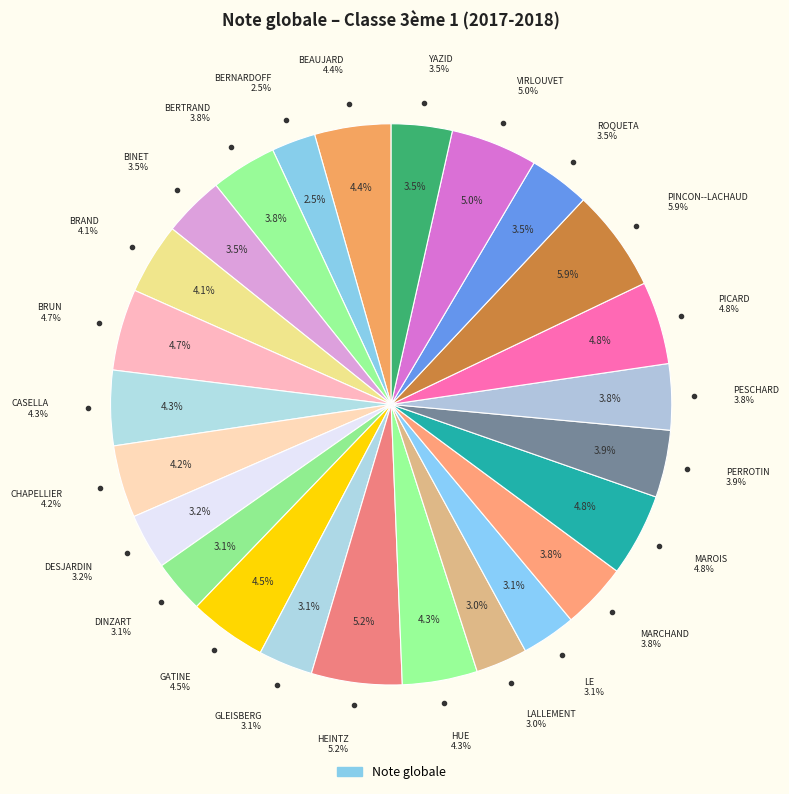

Count the number of slices in the pie.

25